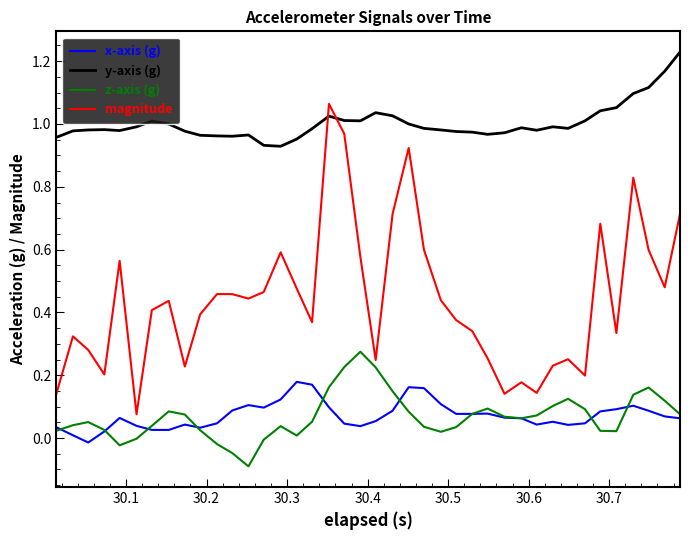

Rank the series by their maximum value, from lowest to highest.

x-axis (g), z-axis (g), magnitude, y-axis (g)